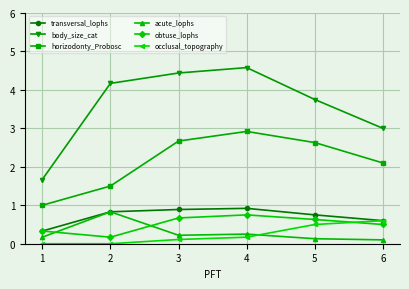

Count the acute_lophs values in the range 0 to 1.

6